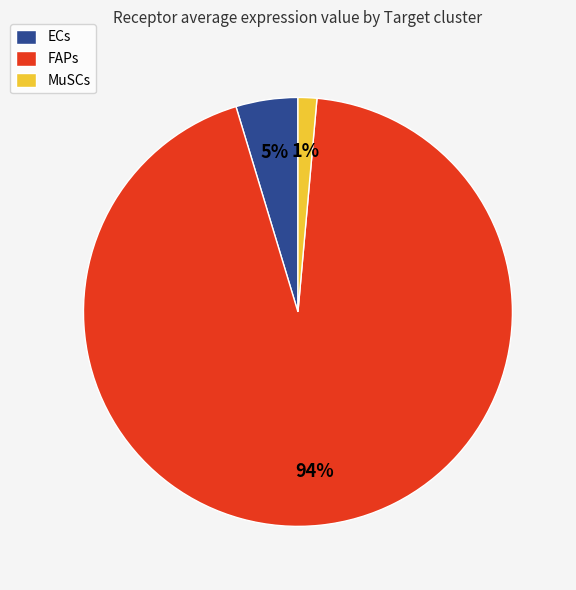

To the nearest percent, what is the difference between the largest and smallest slice percentages?

93%